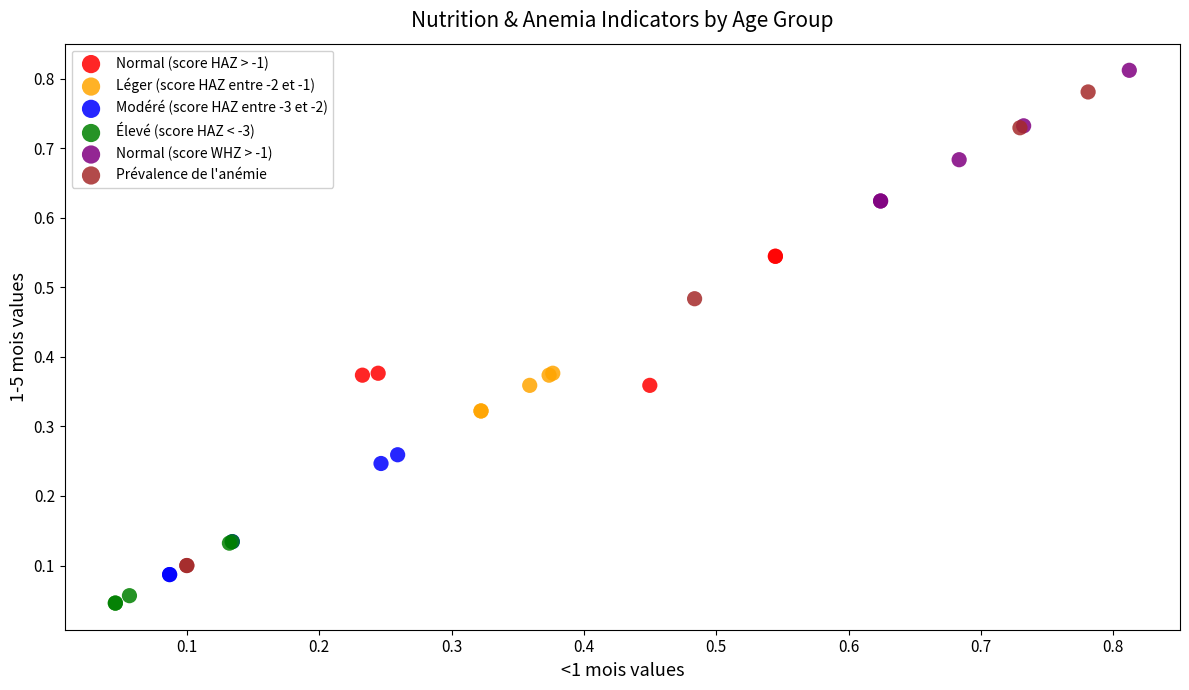

Which series has the widest spread of Y values?

Prévalence de l'anémie